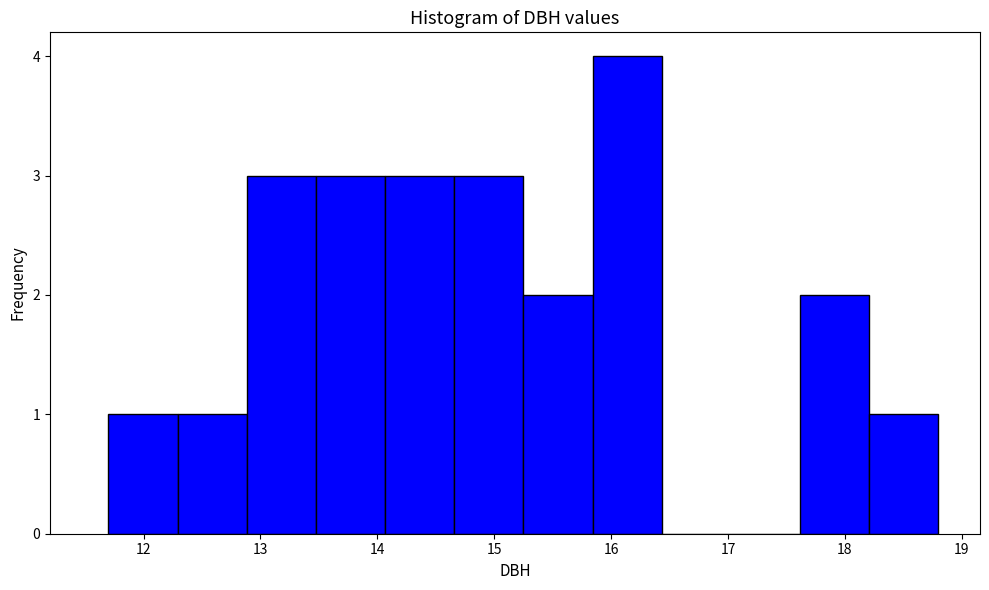

Reading left to right, list every bar in this chart as the range it spans on the x-axis followed by its height. Neither the bar edges nor the heights are printed on the chart, so give them approximately, as read against the axes.

11.7 to 12.3: 1
12.3 to 12.9: 1
12.9 to 13.5: 3
13.5 to 14.1: 3
14.1 to 14.7: 3
14.7 to 15.3: 3
15.3 to 15.8: 2
15.8 to 16.4: 4
16.4 to 17.0: 0
17.0 to 17.6: 0
17.6 to 18.2: 2
18.2 to 18.8: 1